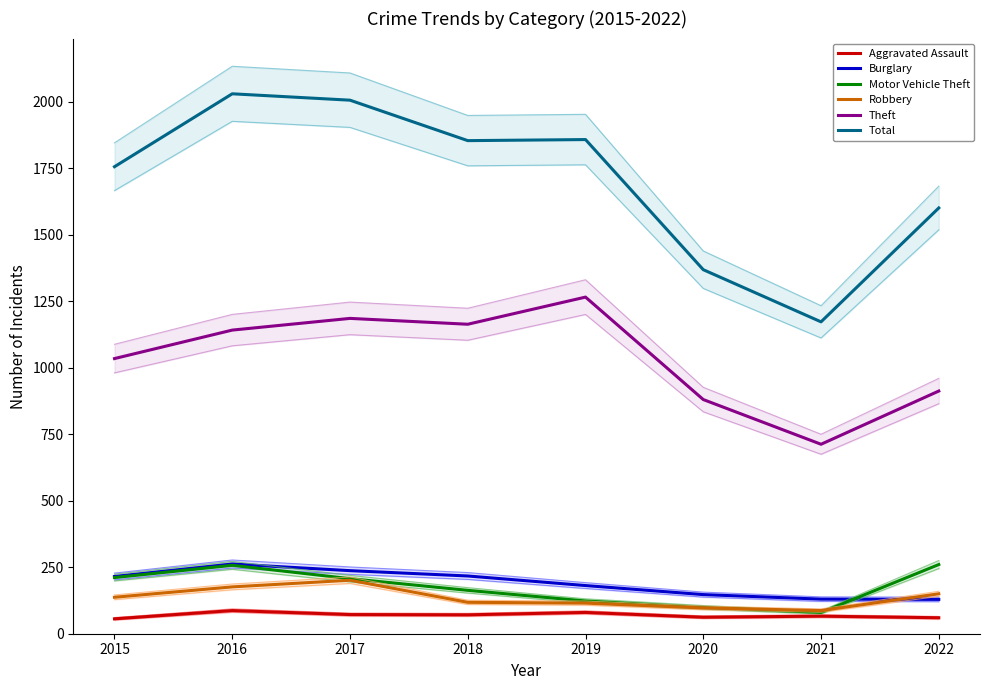

Reading right to left, what are all the values shown in this chart?

Aggravated Assault: 60	66	62	80	71	72	87	56
Burglary: 129	130	147	181	217	237	262	215
Motor Vehicle Theft: 260	80	99	123	163	207	257	211
Robbery: 150	87	97	115	118	201	176	137
Theft: 912	712	880	1265	1163	1185	1141	1034
Total: 1600	1172	1368	1857	1853	2005	2029	1755